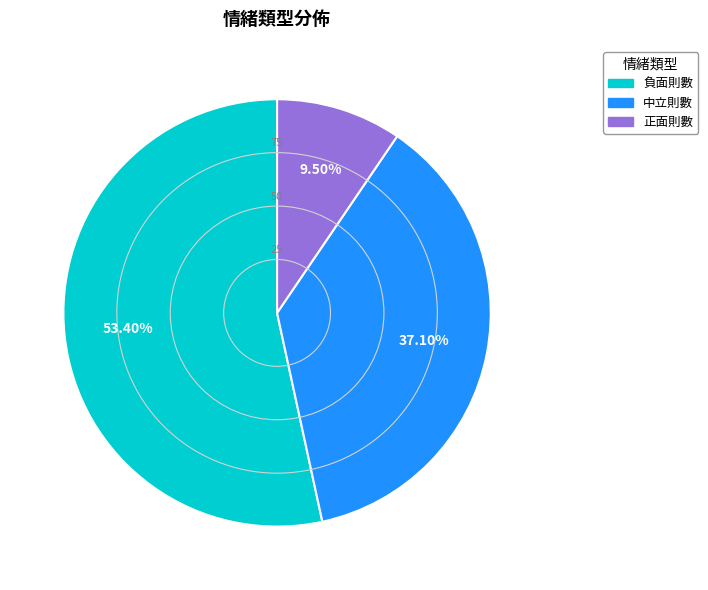

To the nearest percent, what is the average slice percentage?

33%